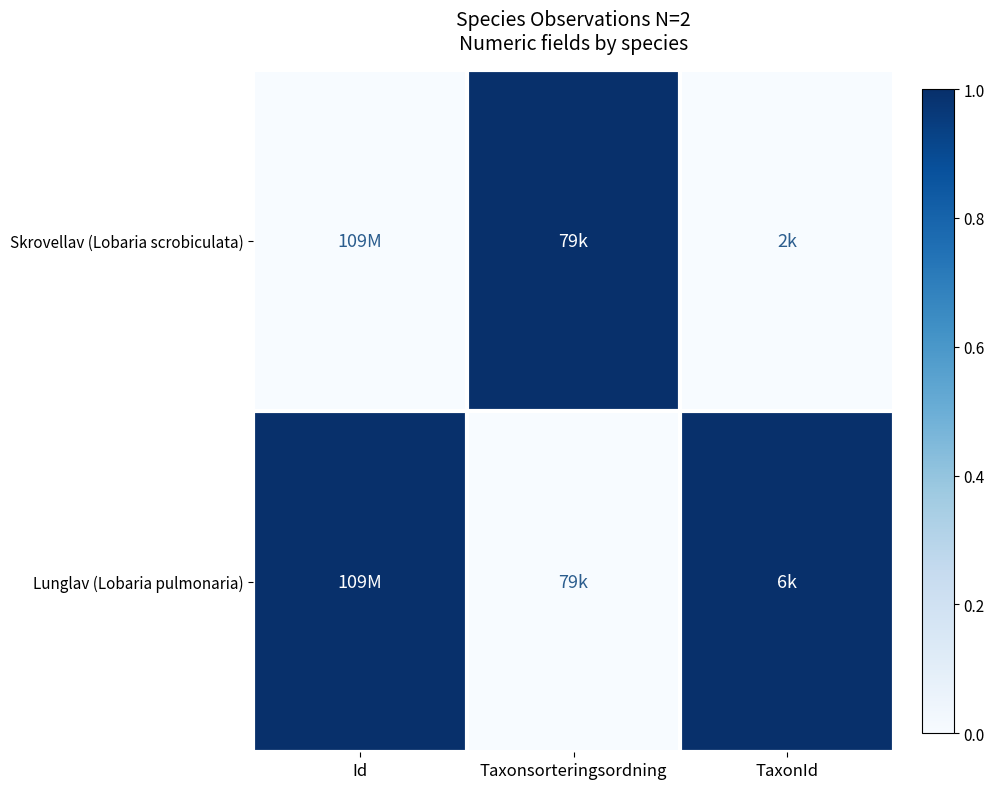

List the series in order of their overall mean, lowest first.

Skrovellav (Lobaria scrobiculata), Lunglav (Lobaria pulmonaria)